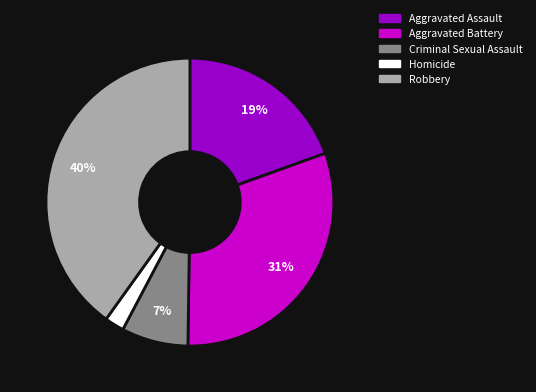

Is it true that Robbery is 40% of the pie?

True